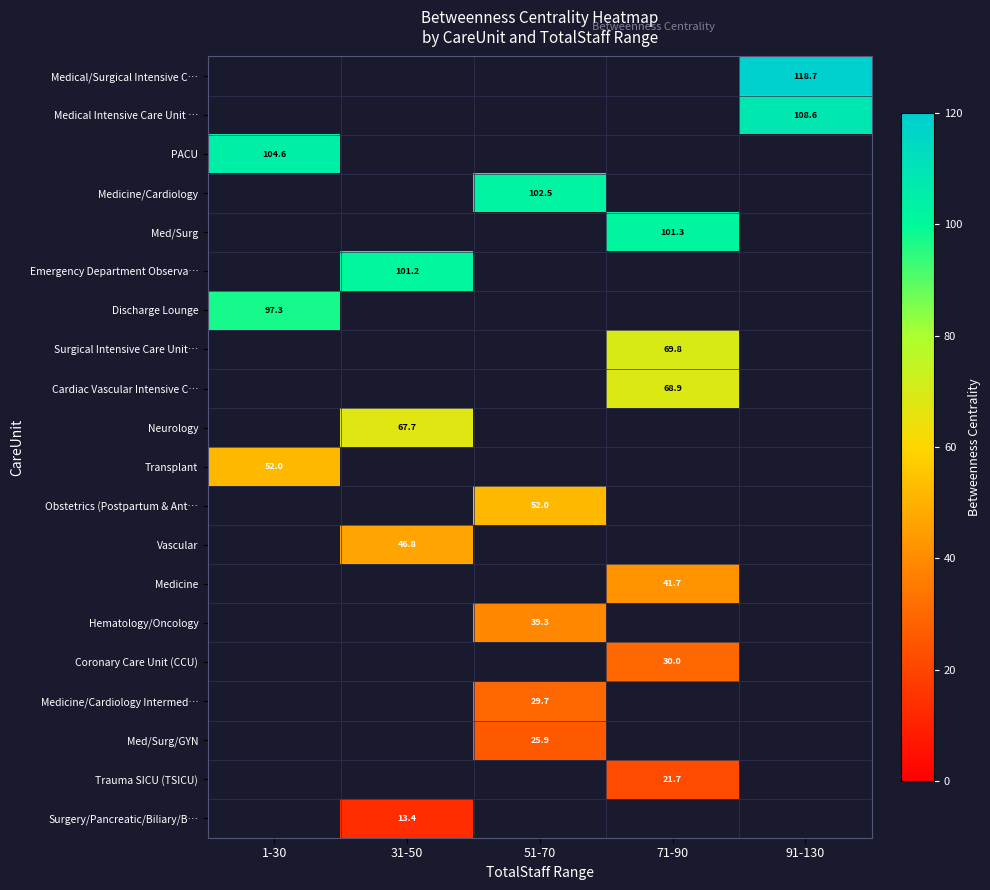

Which category has the lowest value across all series?

31-50